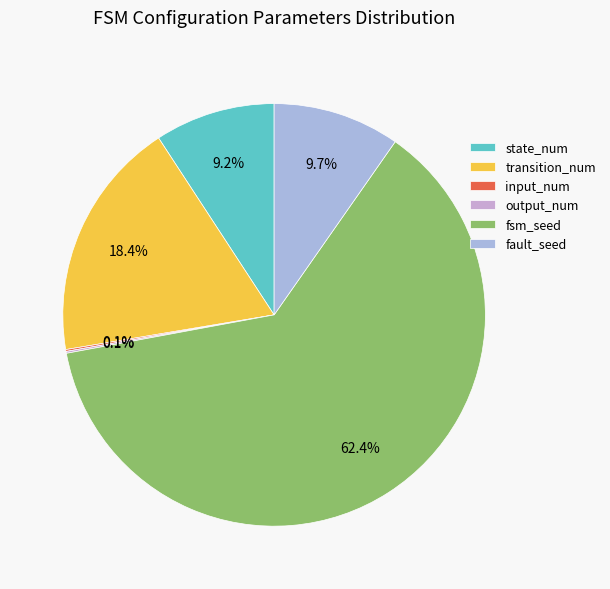

How many segments does this pie chart have?

6